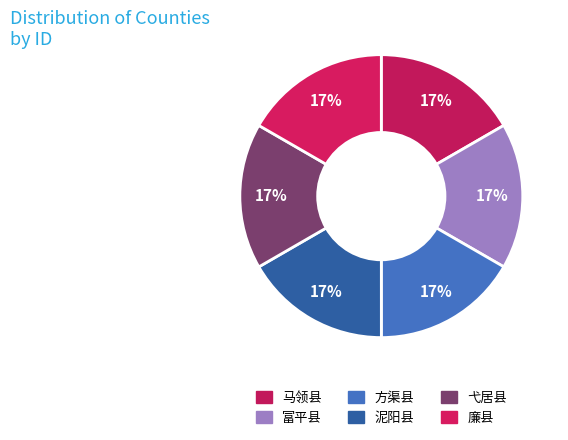

Count the number of slices in the pie.

6